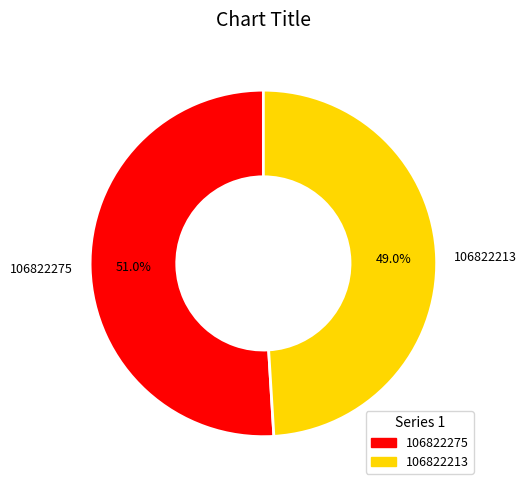

Does 106822275 account for over 50% of the chart?

Yes